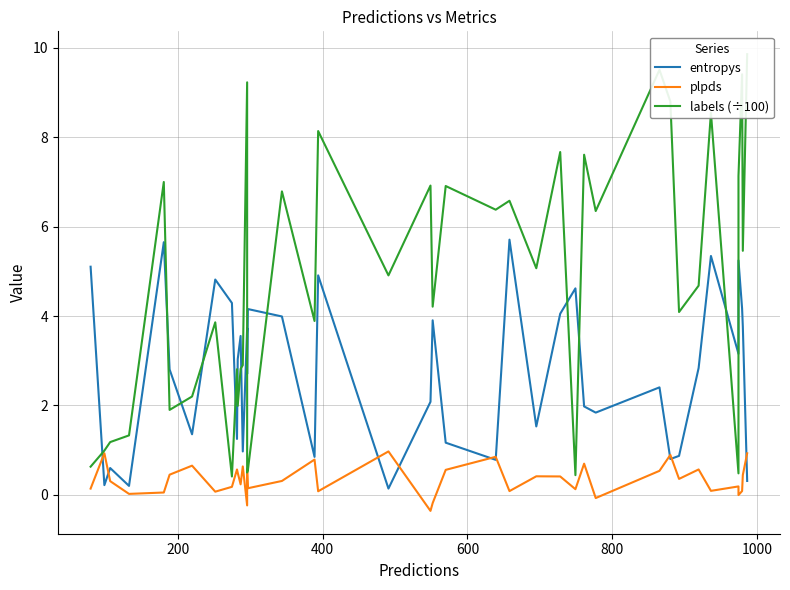

Is the value of entropys at 32 greater than the value of labels (÷100) at 35?

Yes